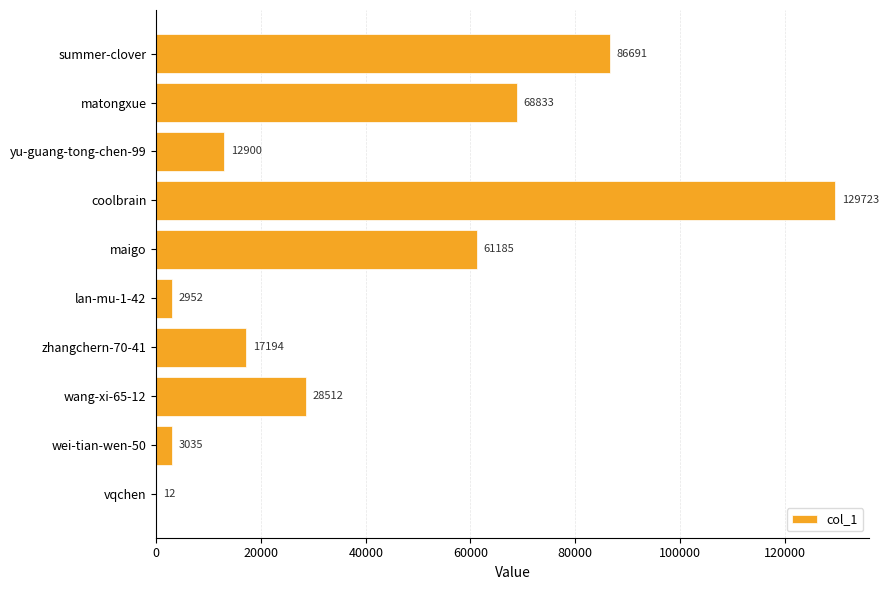

The chart shows a value of 2952 at lan-mu-1-42. True or false?

True